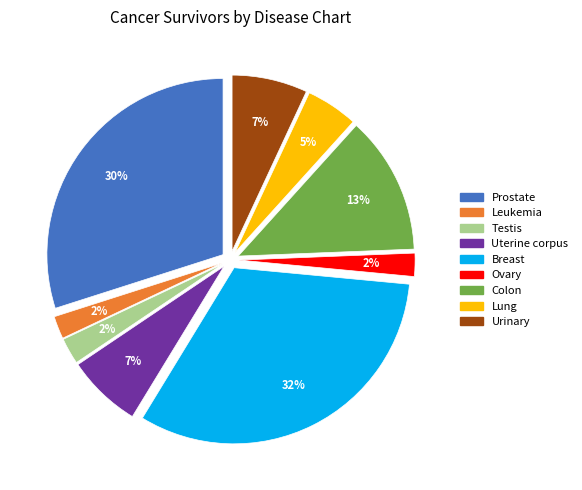

To the nearest percent, what is the average slice percentage?

11%